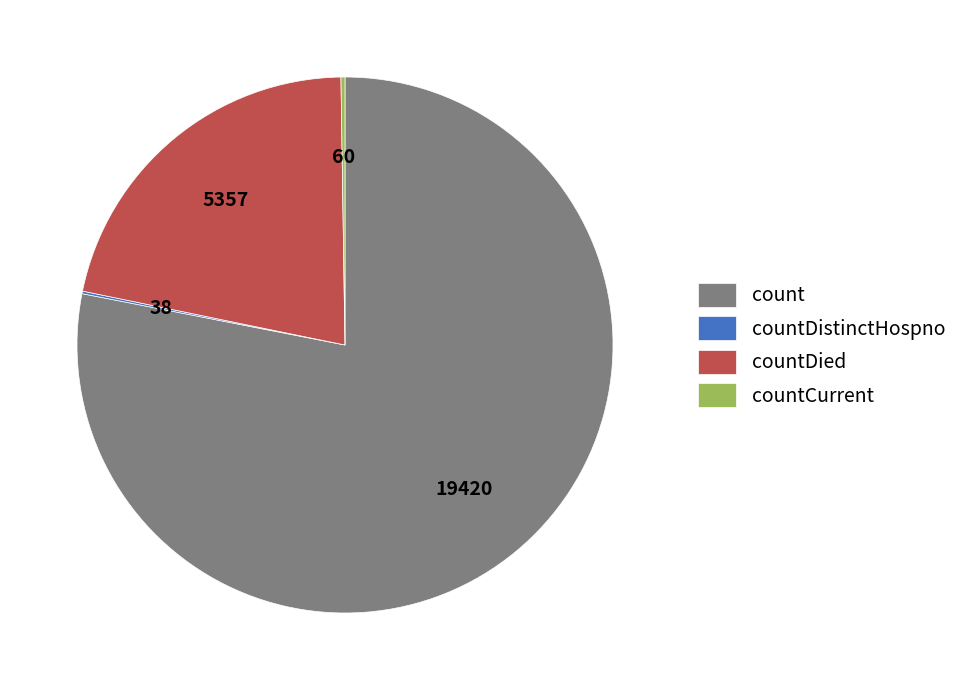

What is the largest slice in the pie chart?

count